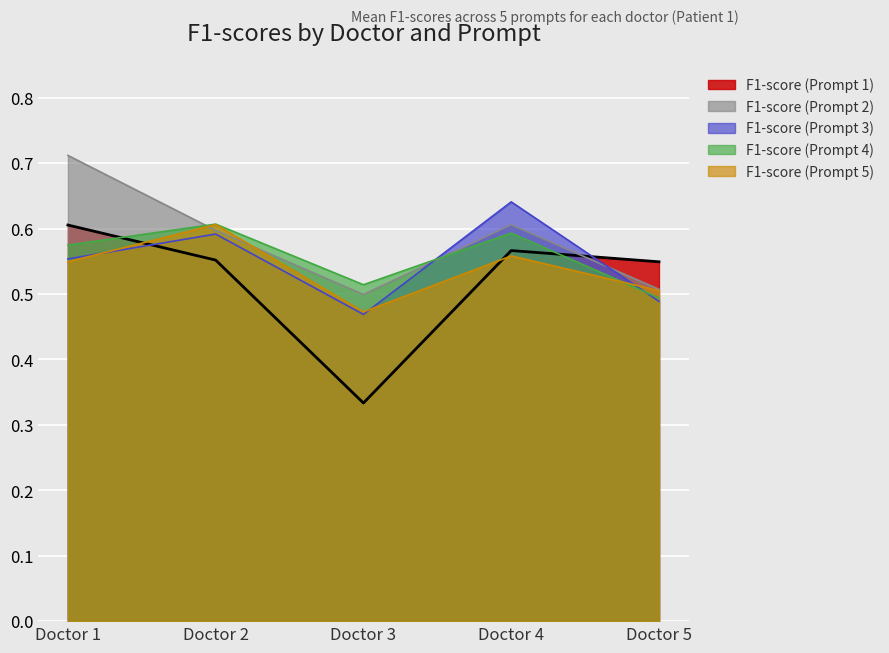

How many data points does each series have?

5